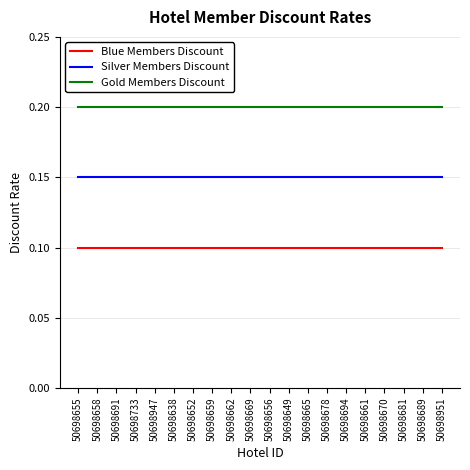

List the series in order of their overall mean, highest first.

Gold Members Discount, Silver Members Discount, Blue Members Discount